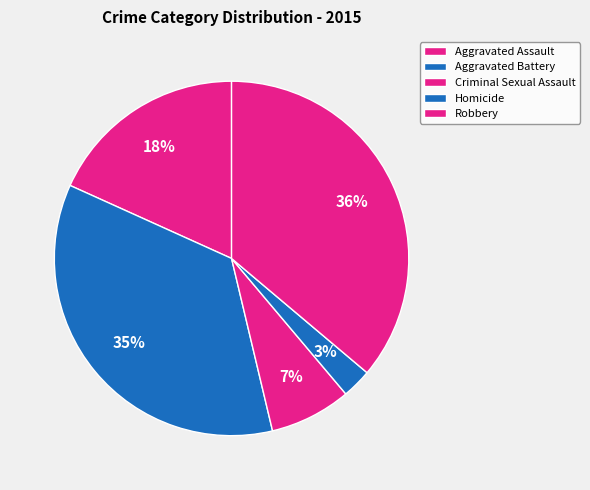

Is it true that Robbery is 49% of the pie?

False